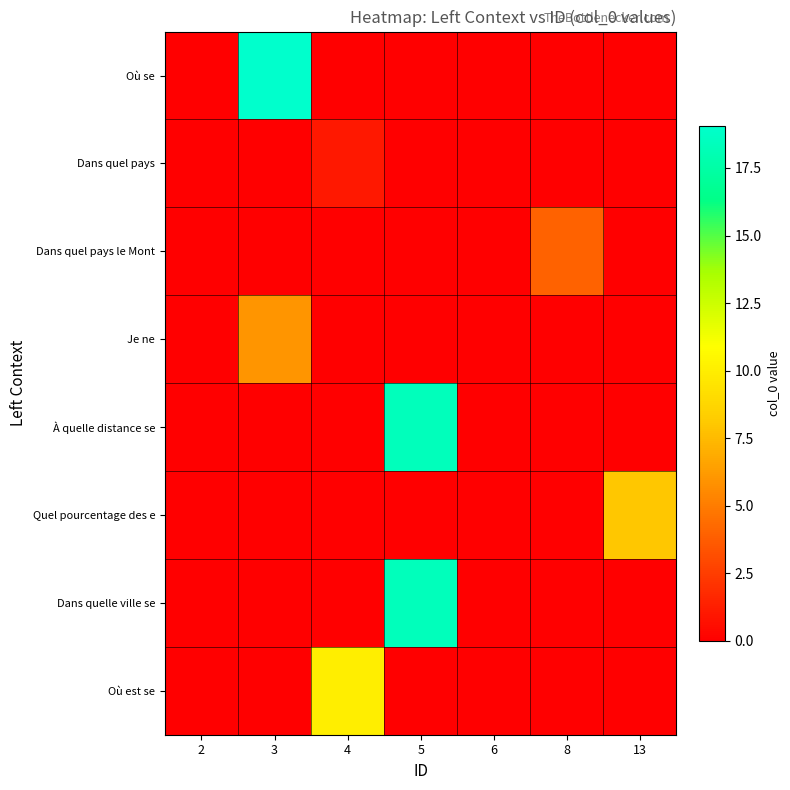

At which category is the sum across all series the highest?

5